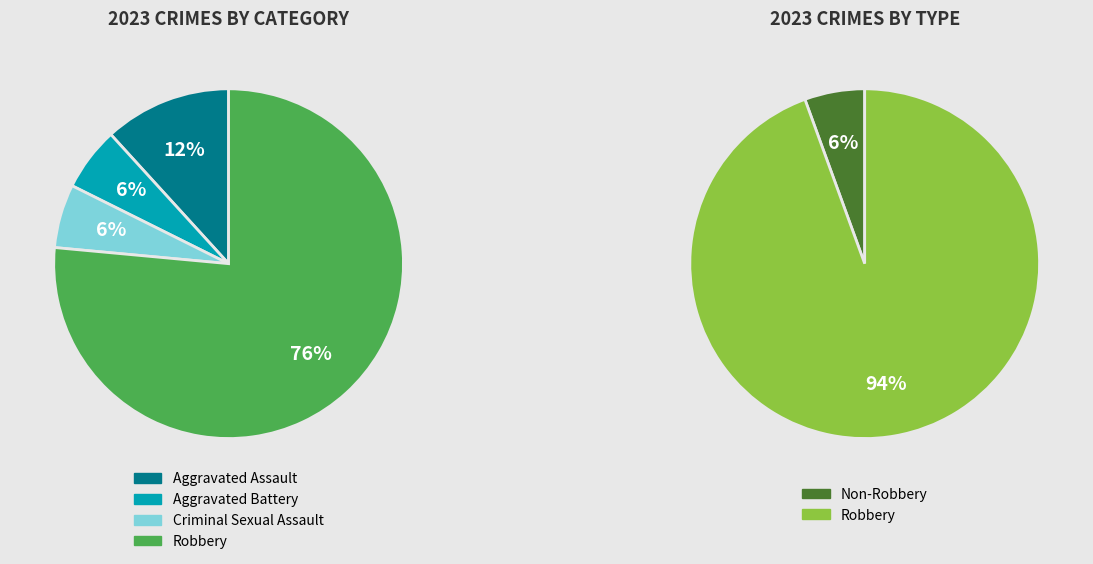

Count the number of slices in the pie.

4